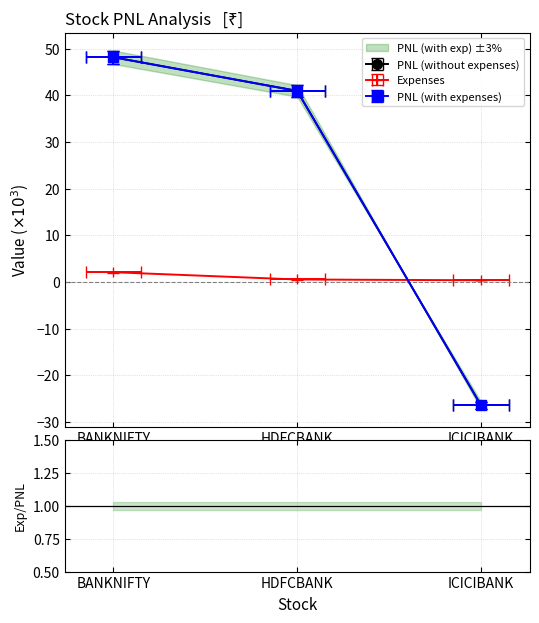

Count the number of data series in this chart.

3